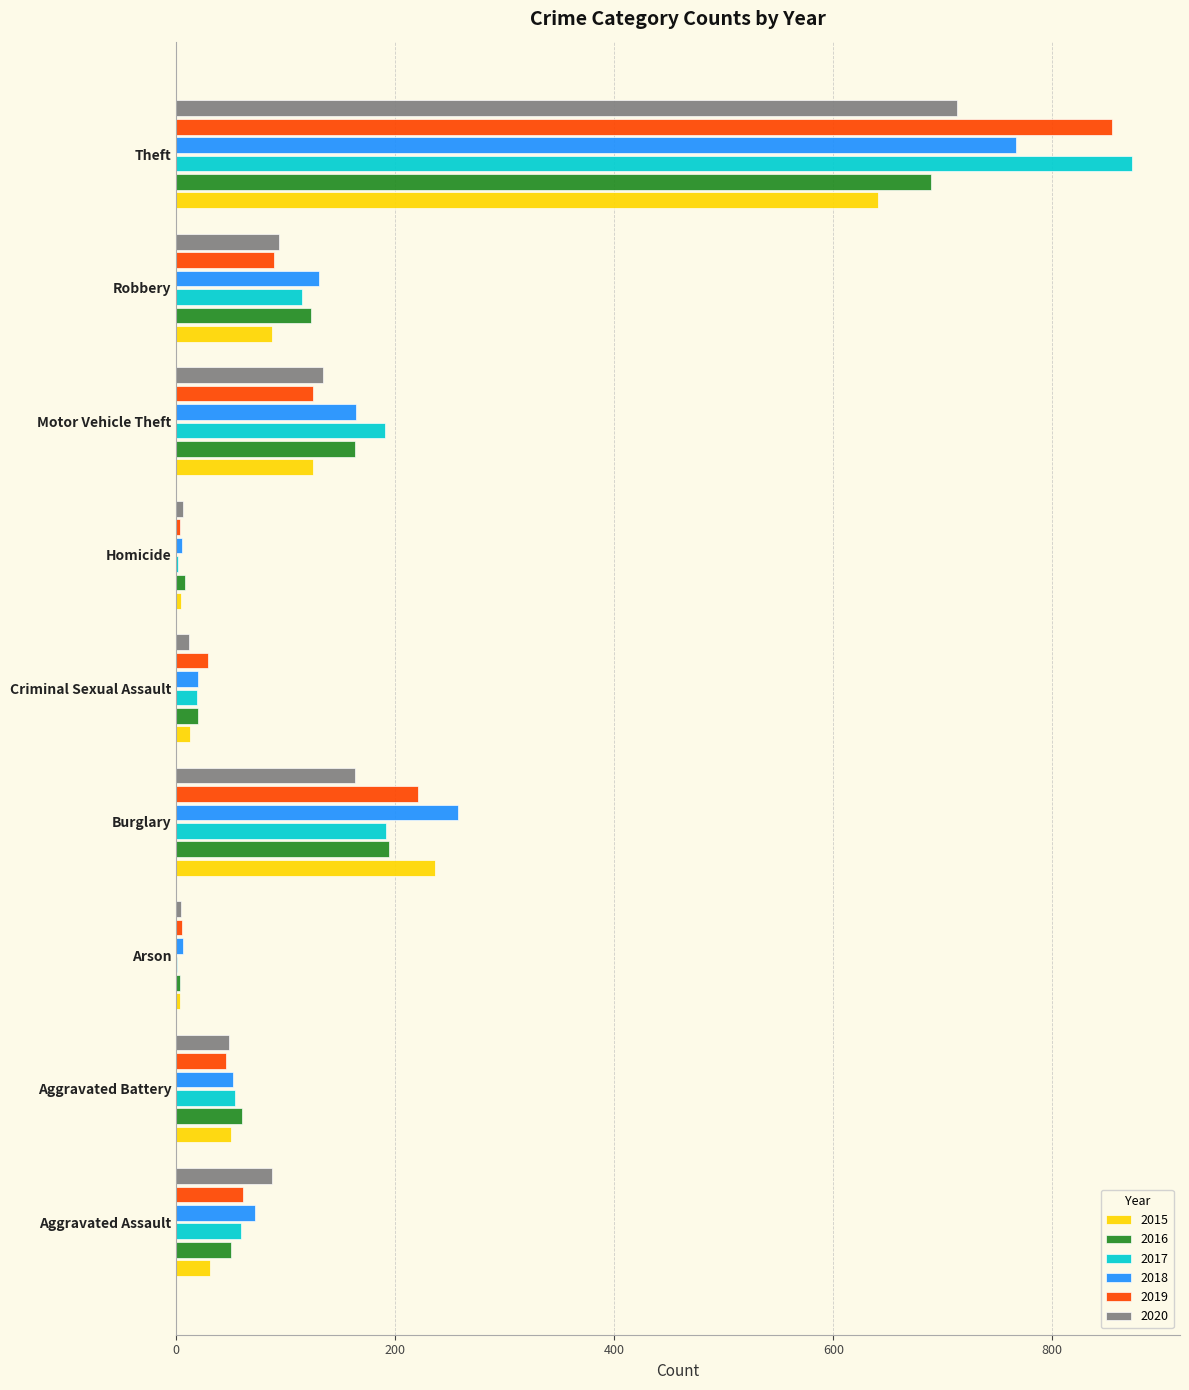

What is the maximum value for 2019?

855